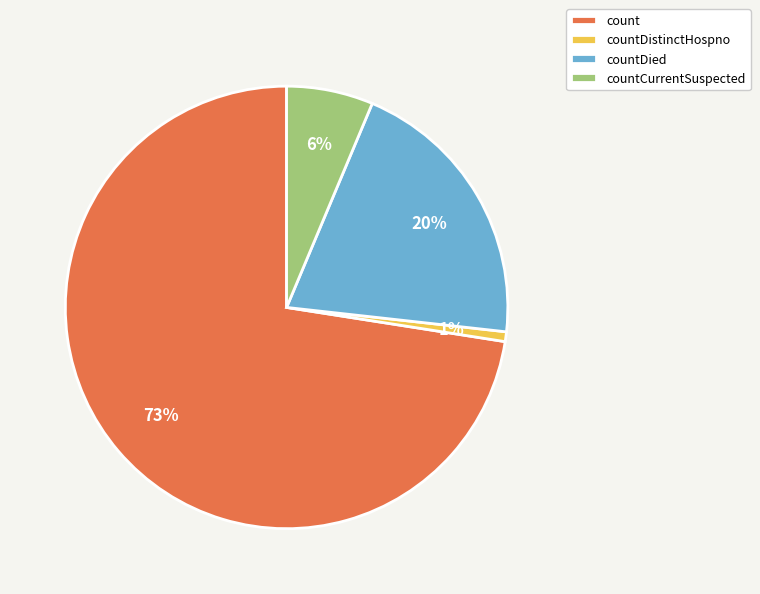

Combined, do countCurrentSuspected and countDied account for over 50%?

No